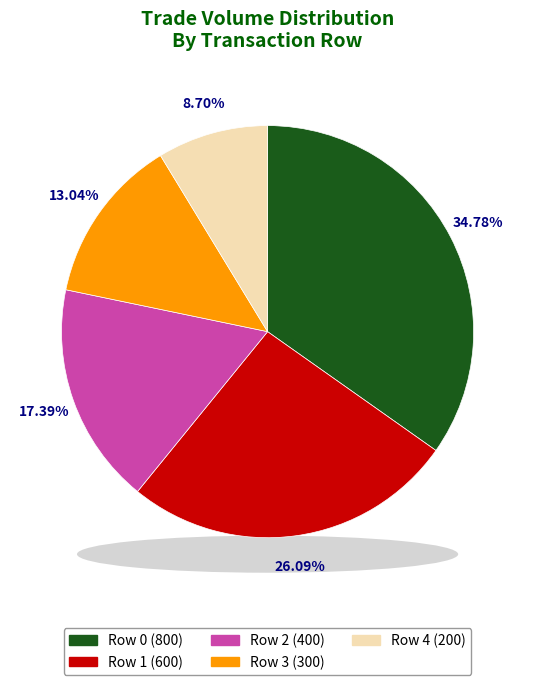

Which slice is the largest?

Row 0